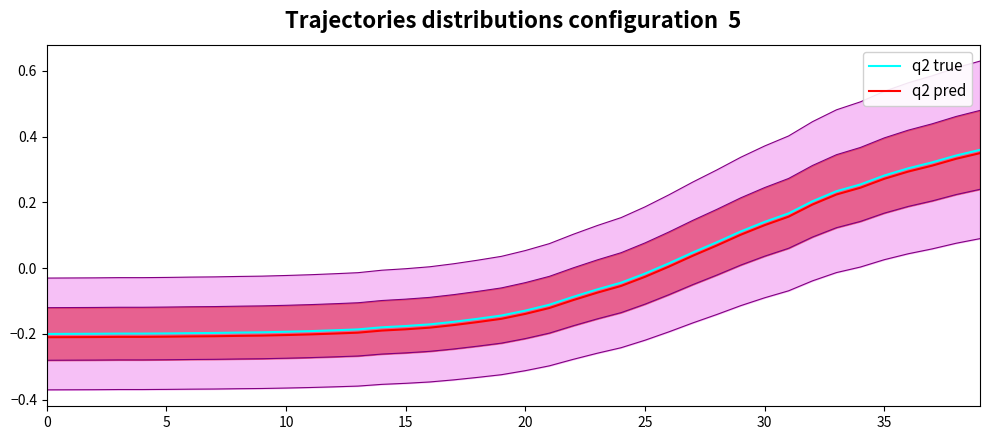

At which category is the sum across all series the highest?

39